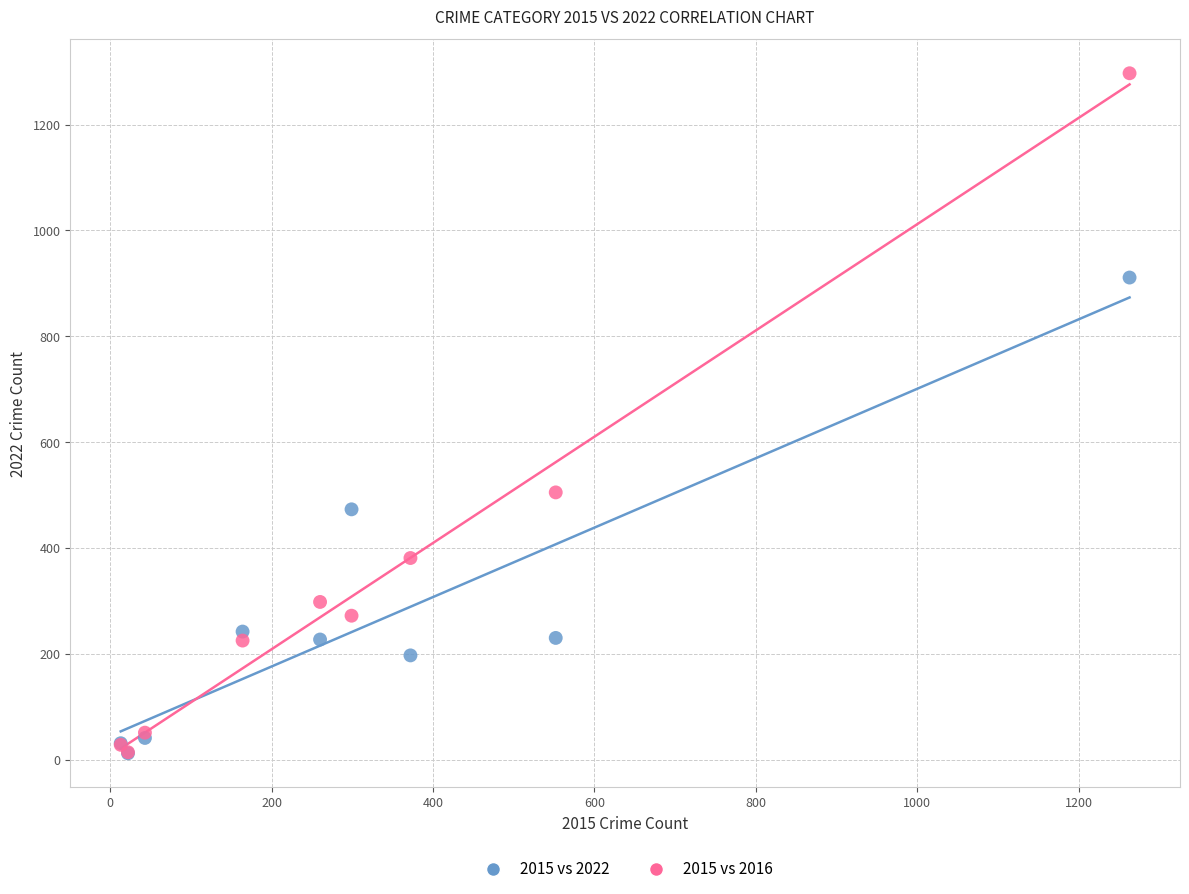

Across all series, what Y value is closest to 654?

505